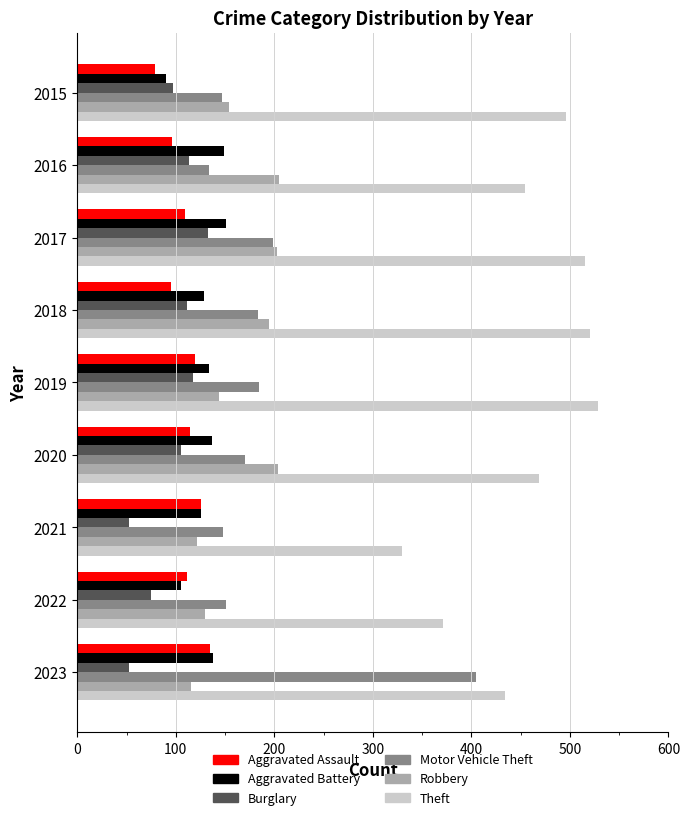

Which series has the widest spread of values?

Motor Vehicle Theft